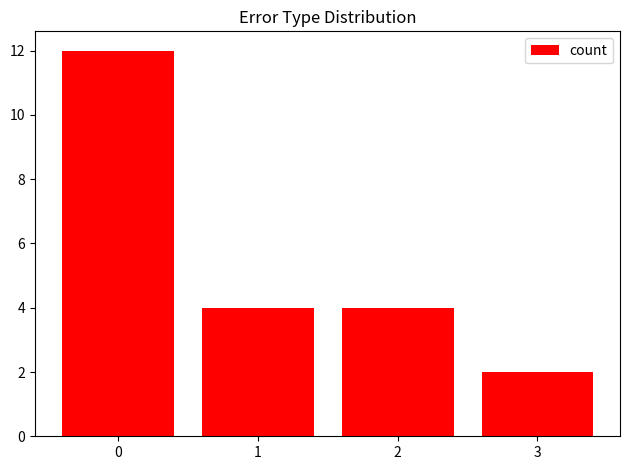

What is the ratio of the value at 2 to the value at 0?

0.3